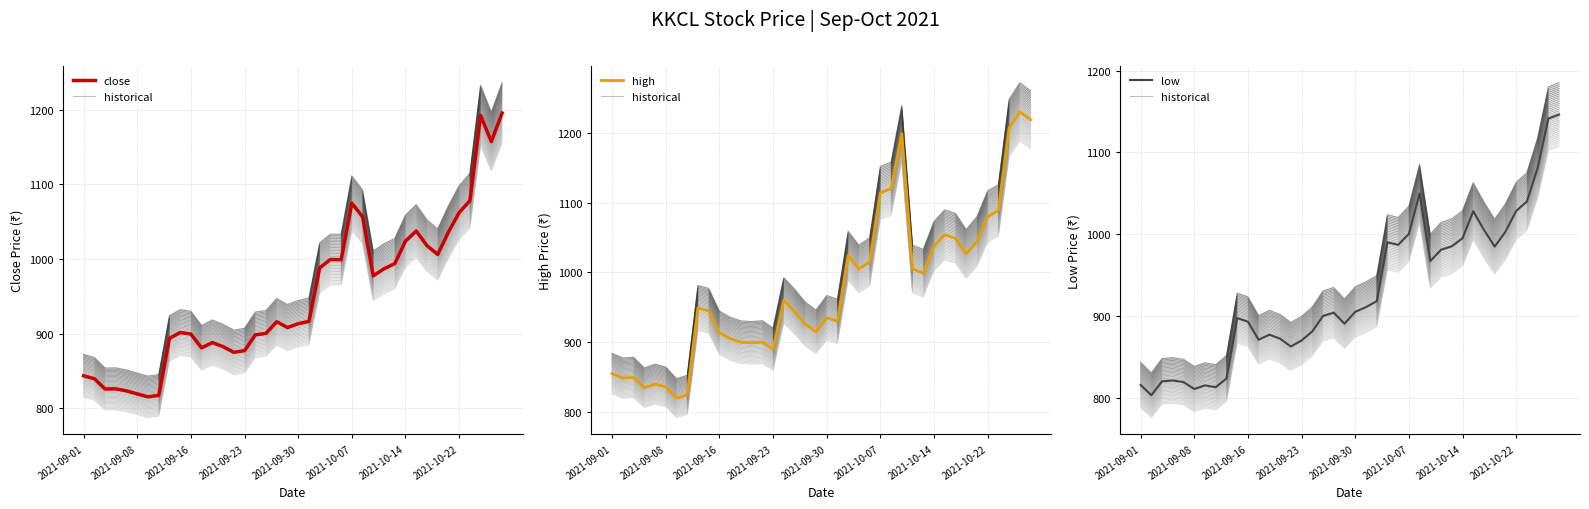

What is the minimum value for historical?

775.7